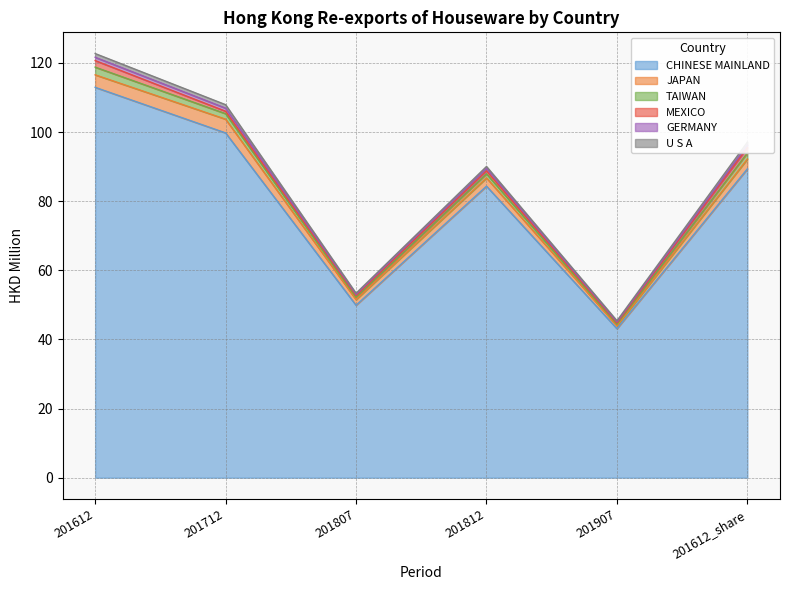

What is the value of the CHINESE MAINLAND point at the 3rd from the left?

49.9